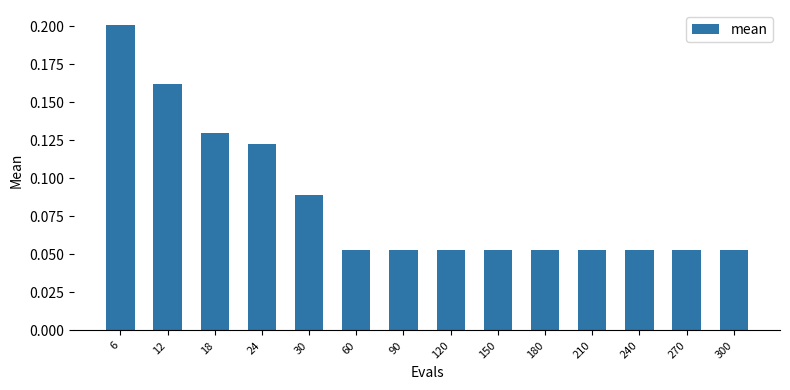

Which has a higher value, 300 or 24?

24